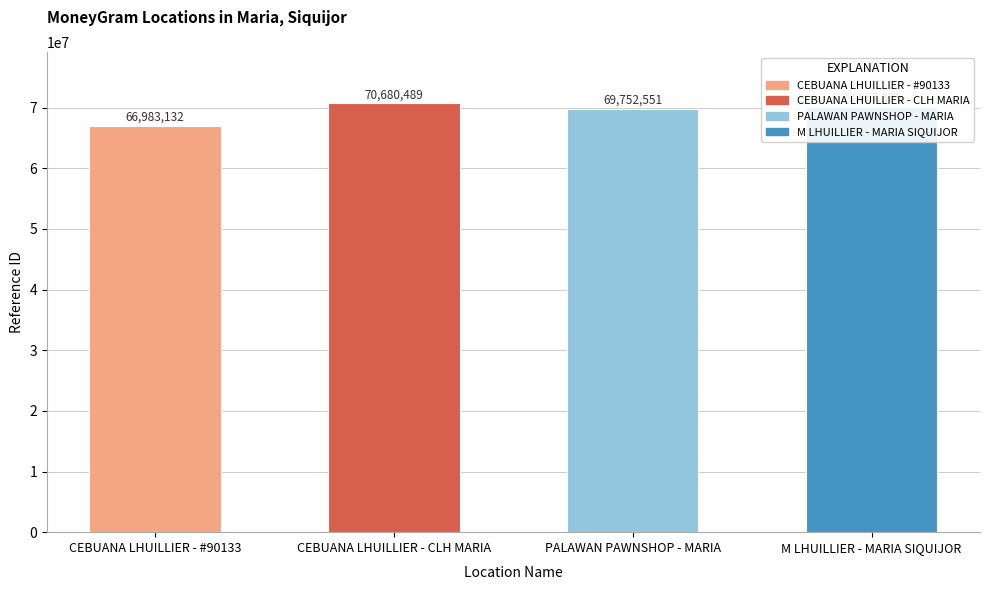

List the labels in order of value, largest first.

CEBUANA LHUILLIER - CLH MARIA, M LHUILLIER - MARIA SIQUIJOR, PALAWAN PAWNSHOP - MARIA, CEBUANA LHUILLIER - #90133